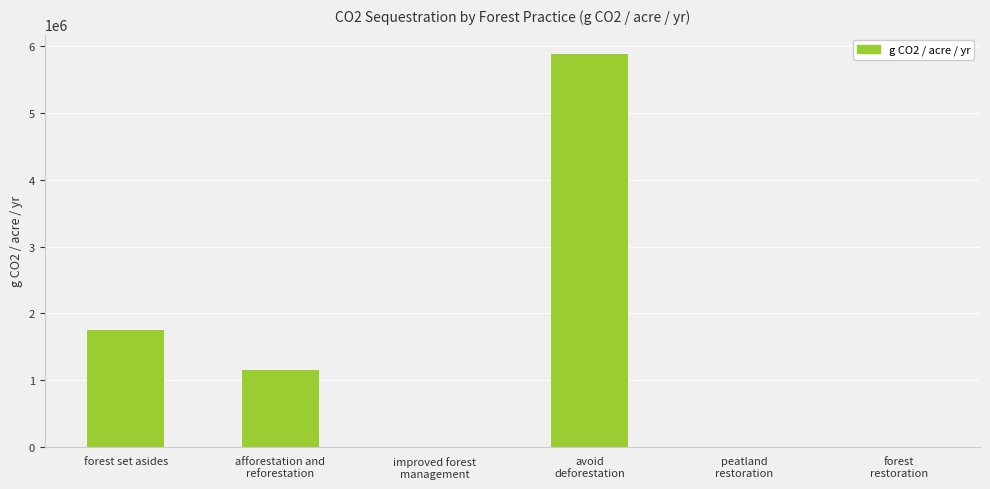

Are the bars horizontal?

No